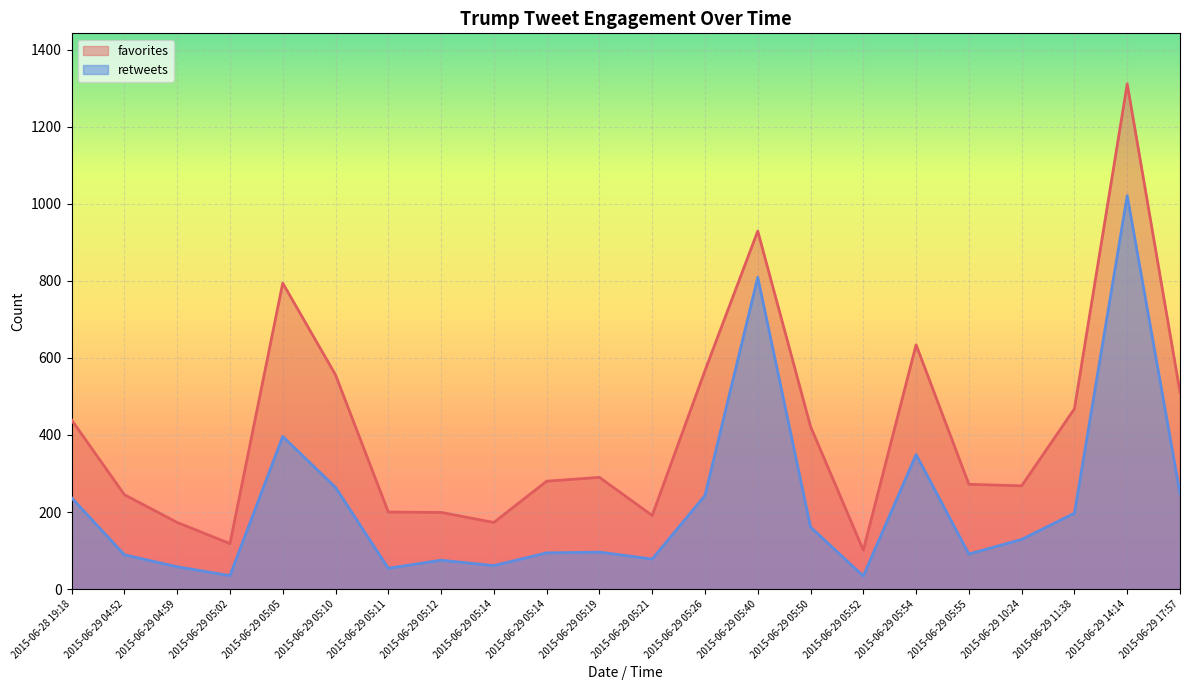

What value does the retweets series have at 2015-06-29 05:05?

396